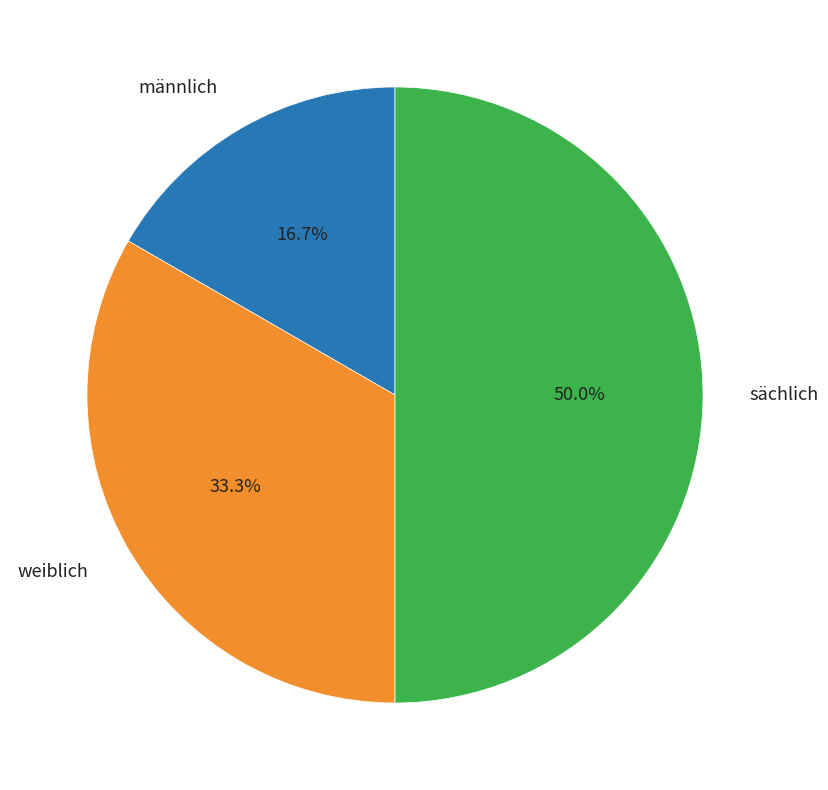

Does männlich account for over 50% of the chart?

No